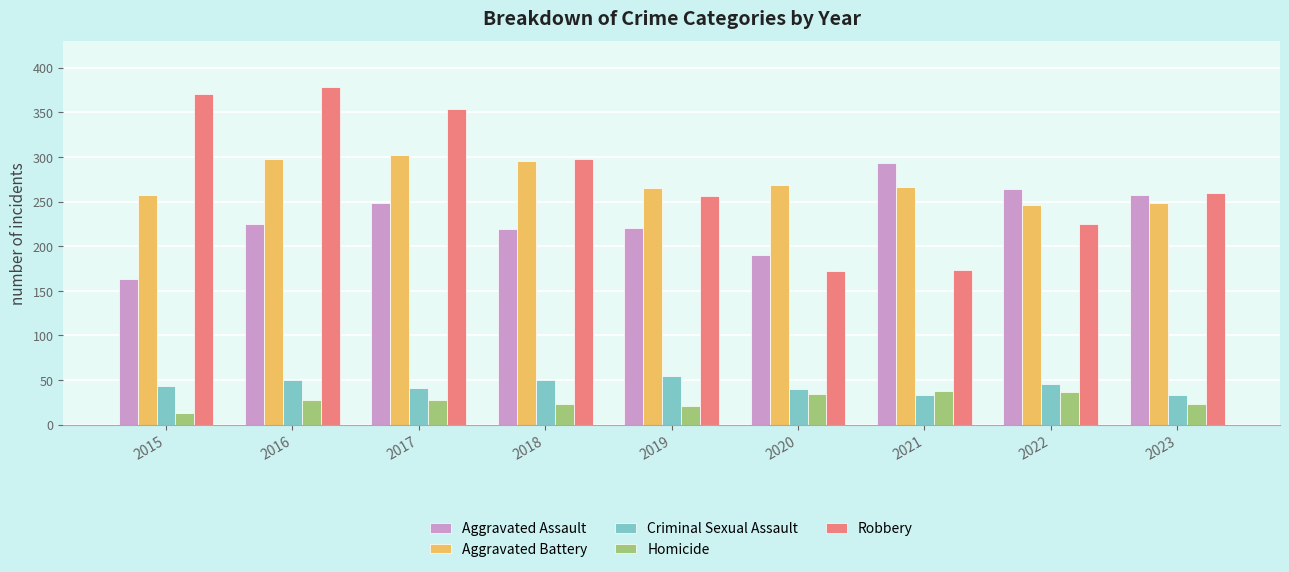

How many groups of bars are there?

9